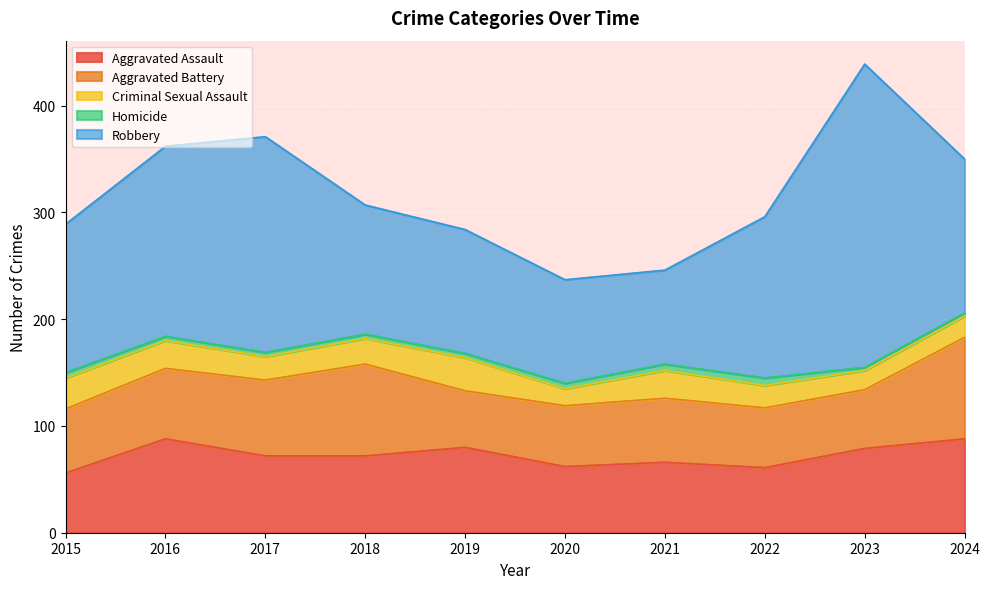

List the series in order of their peak value, lowest first.

Homicide, Criminal Sexual Assault, Aggravated Assault, Aggravated Battery, Robbery